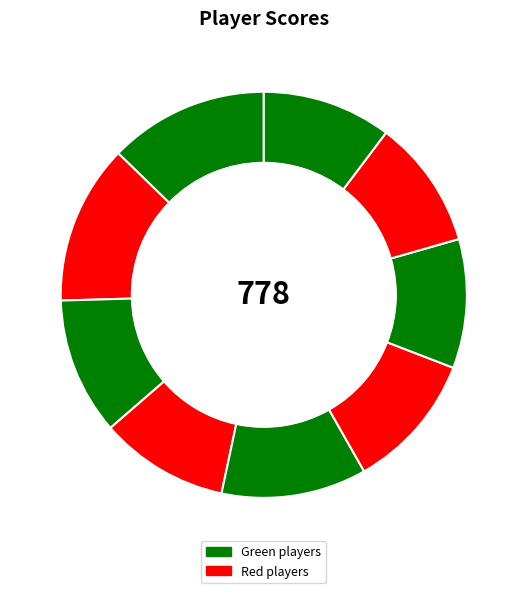

Count the number of slices in the pie.

9